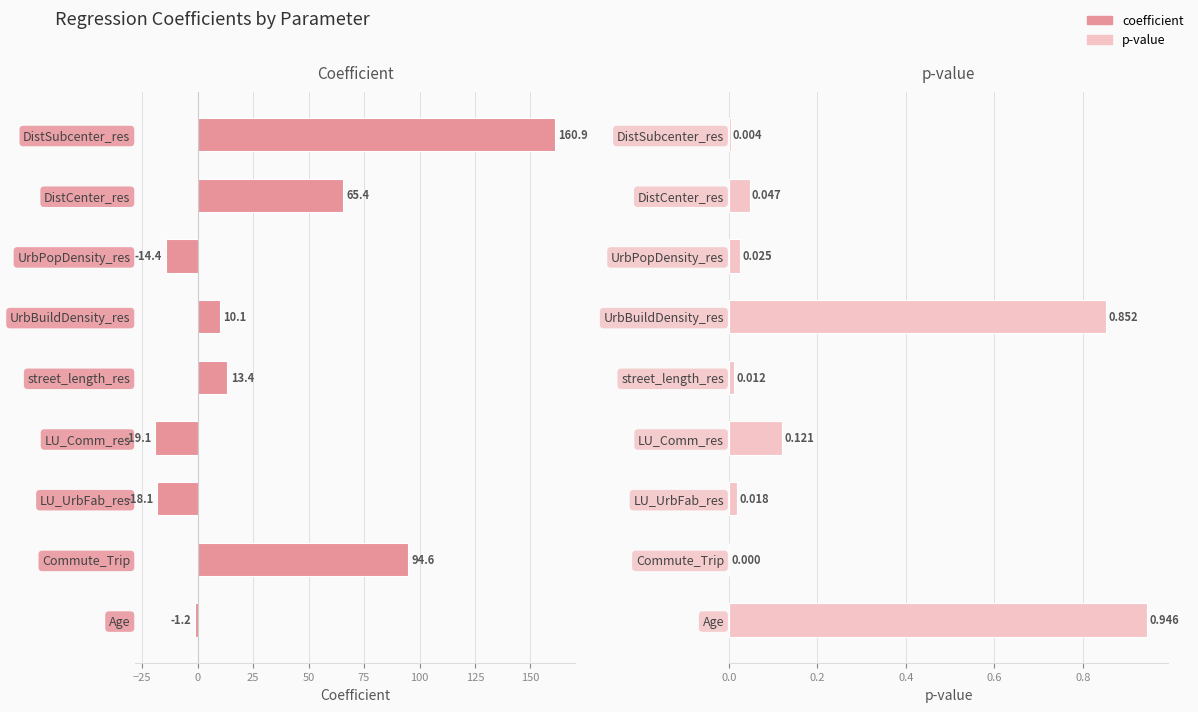

Between DistSubcenter_res and Age, which series saw the biggest shift?

coefficient